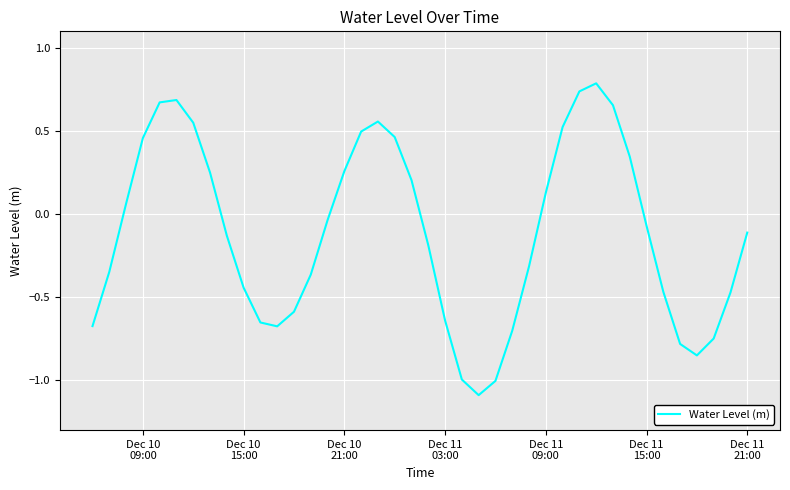

What is the minimum value shown in the chart?

-1.1